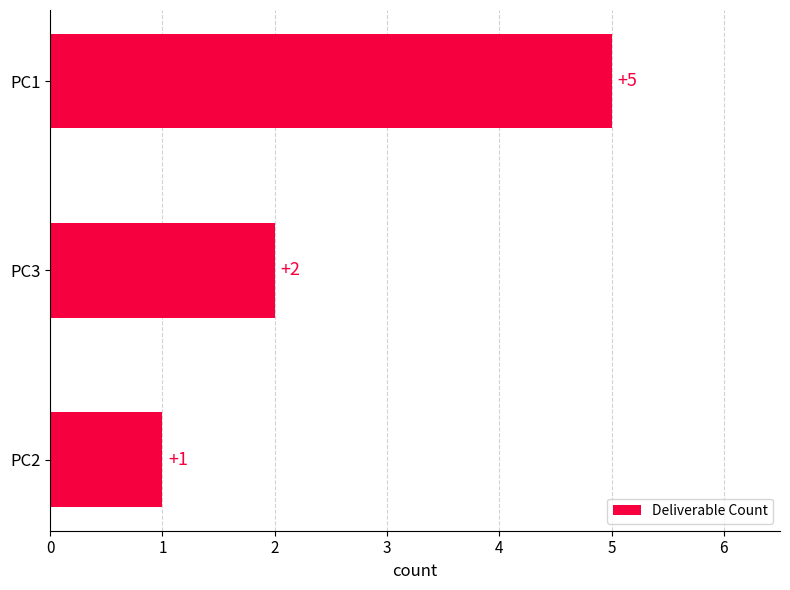

At which label is the value closest to 3?

PC3